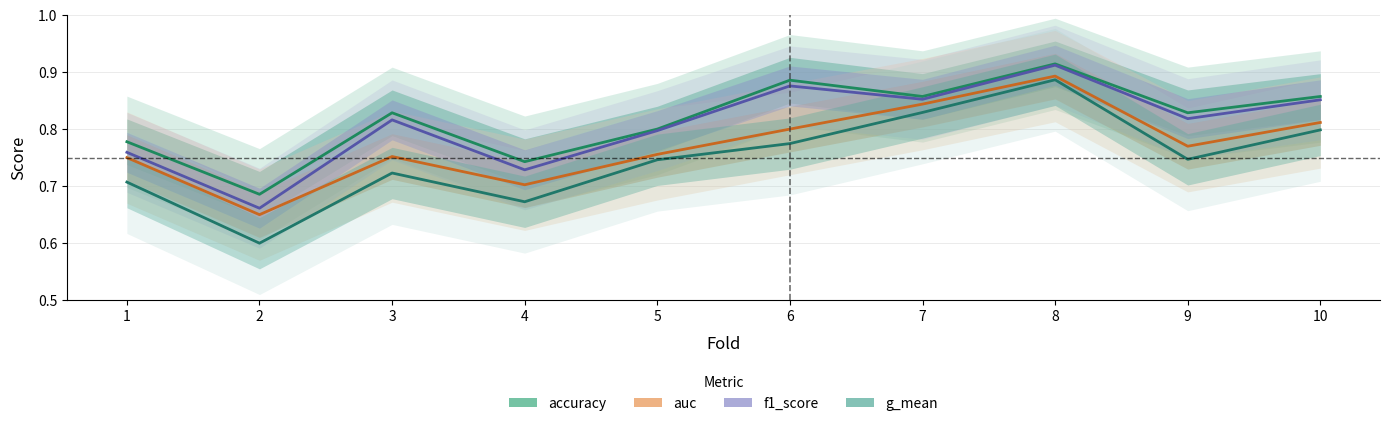

What is the maximum value for accuracy?

0.9